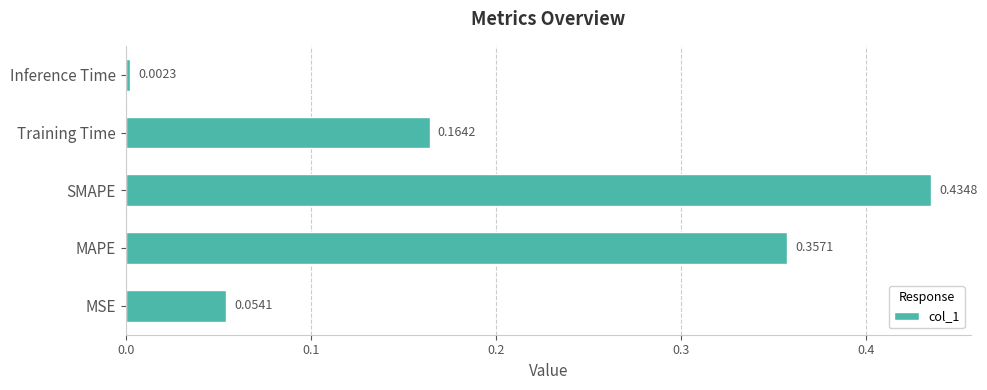

Where is the data nearest to the value 0?

Inference Time